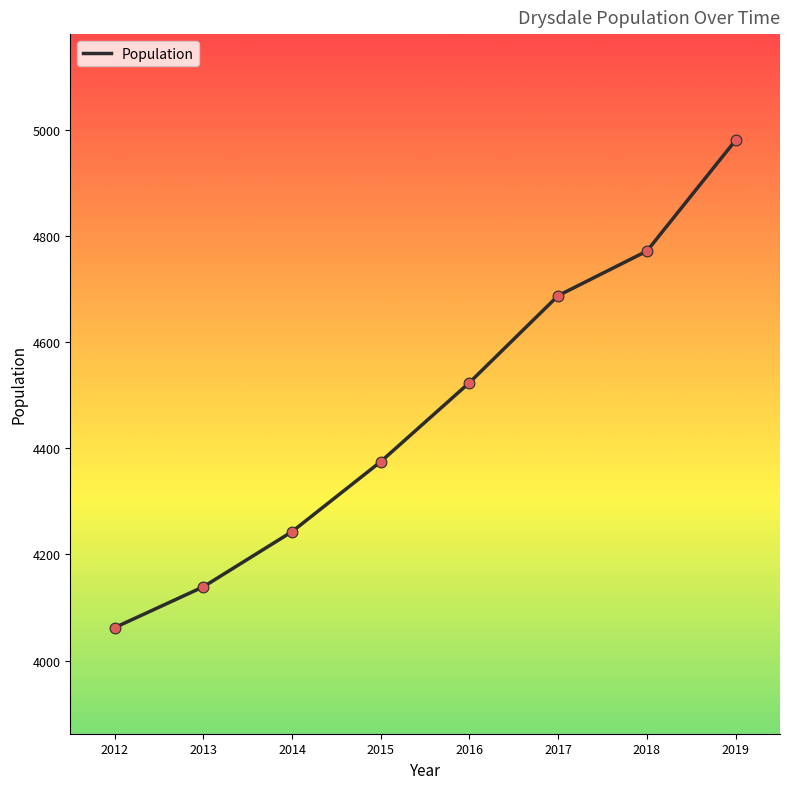

What is the change in value from 2014 to 2016?

+281